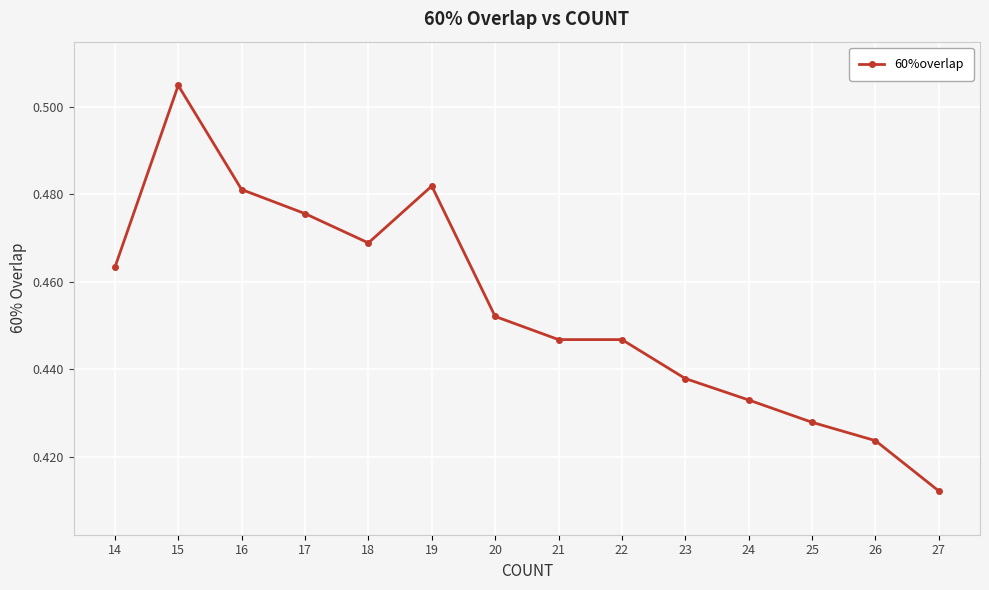

What is the sum of all values?

6.4